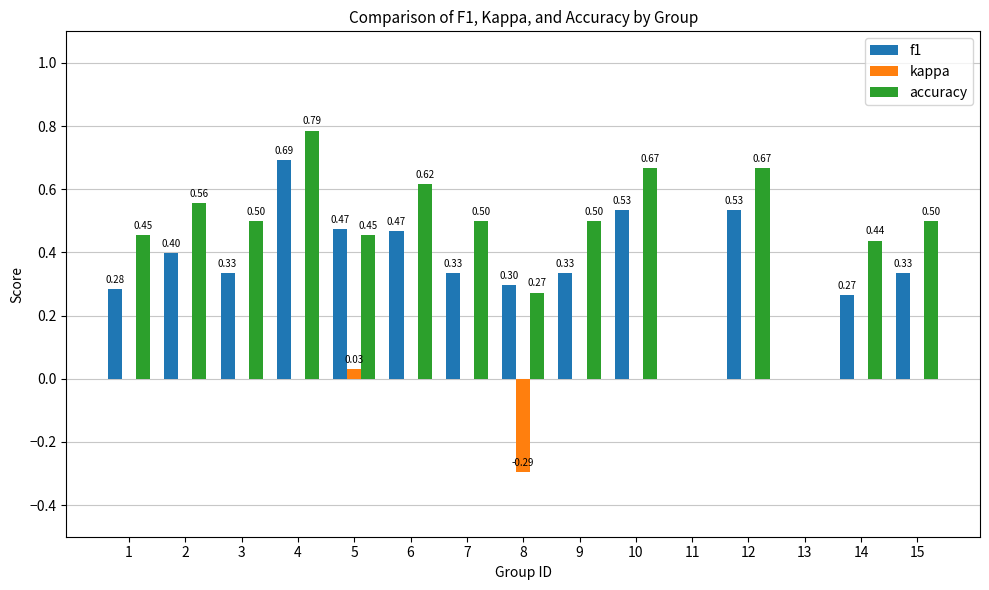

Which series has the largest total across all categories?

accuracy